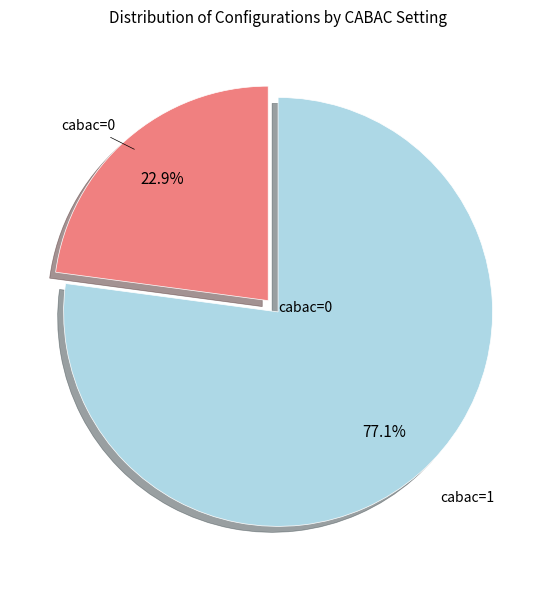

Is there any slice that represents more than half of the pie?

Yes